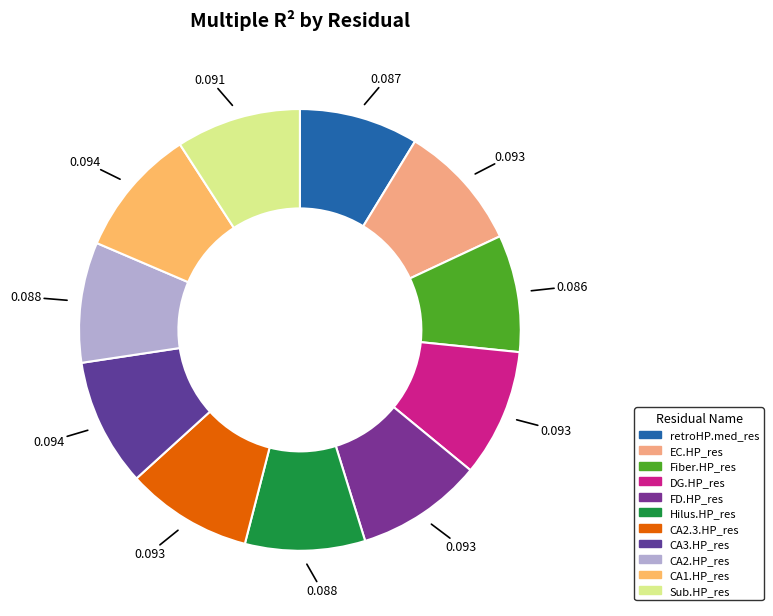

Combined, what portion of the pie is CA3.HP_res and Fiber.HP_res?

17.9%